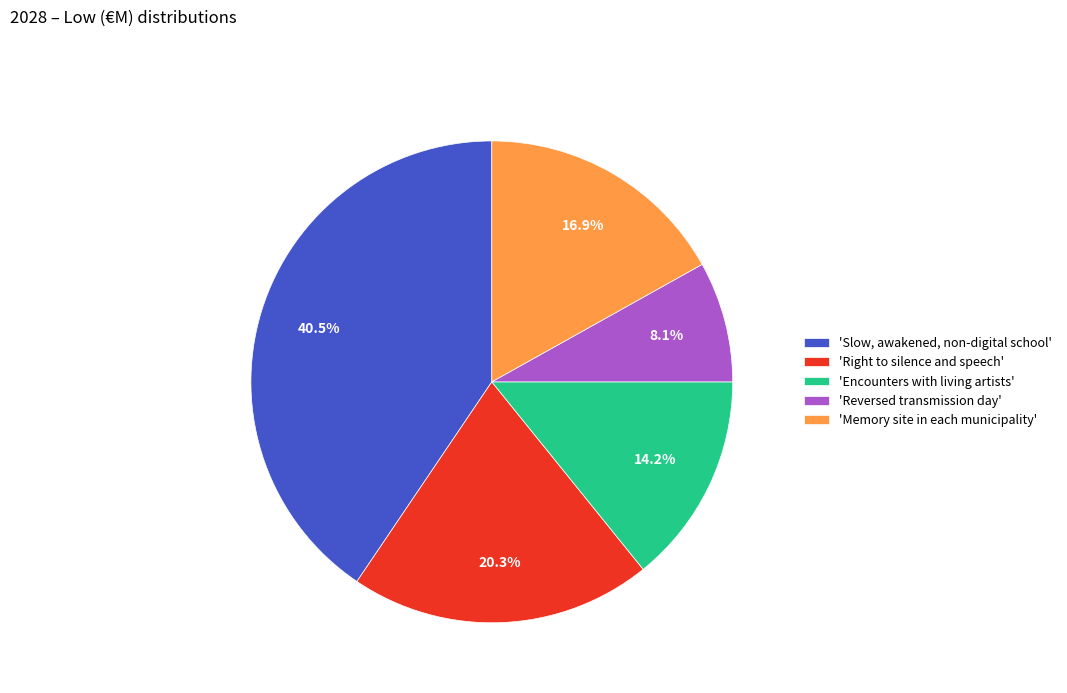

Rank the categories by value from highest to lowest.

'Slow, awakened, non-digital school', 'Right to silence and speech', 'Memory site in each municipality', 'Encounters with living artists', 'Reversed transmission day'